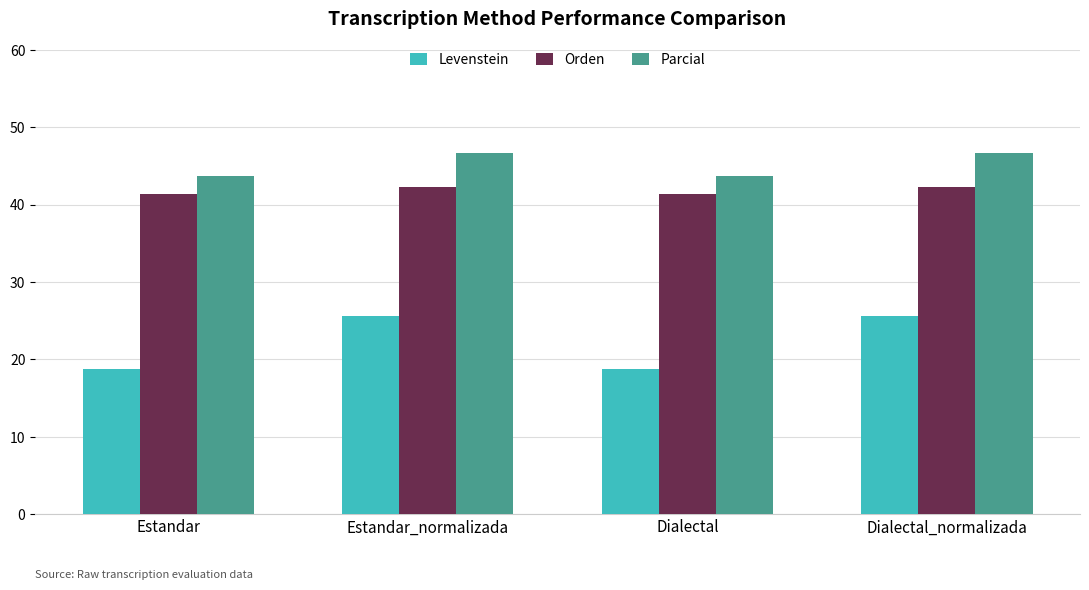

Count the Orden values in the range 41 to 42.

2